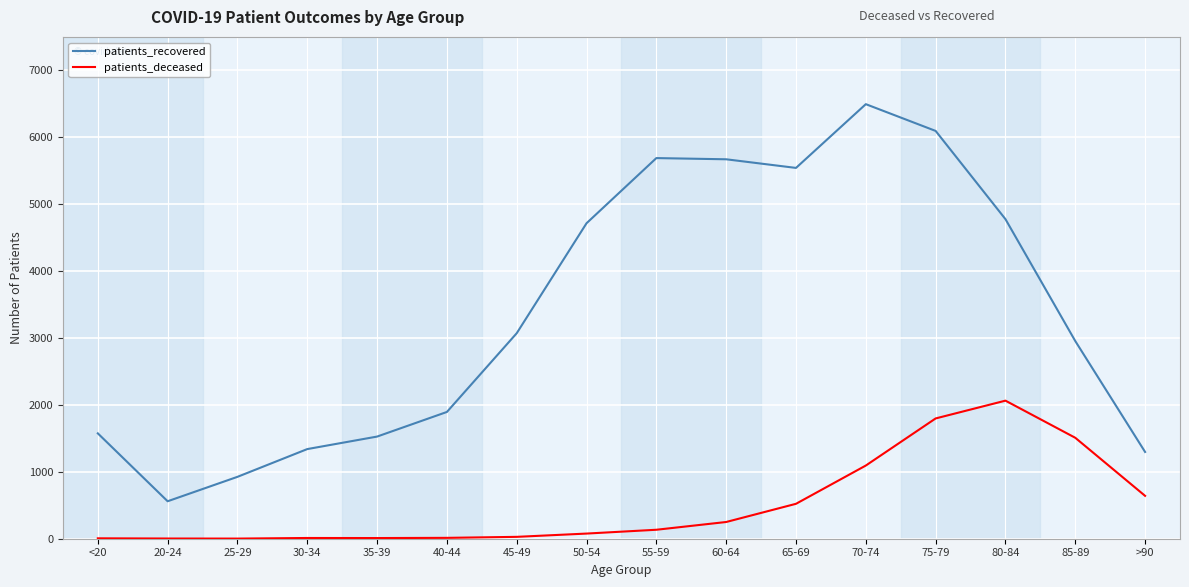

Which series has the largest range (max minus min)?

patients_recovered